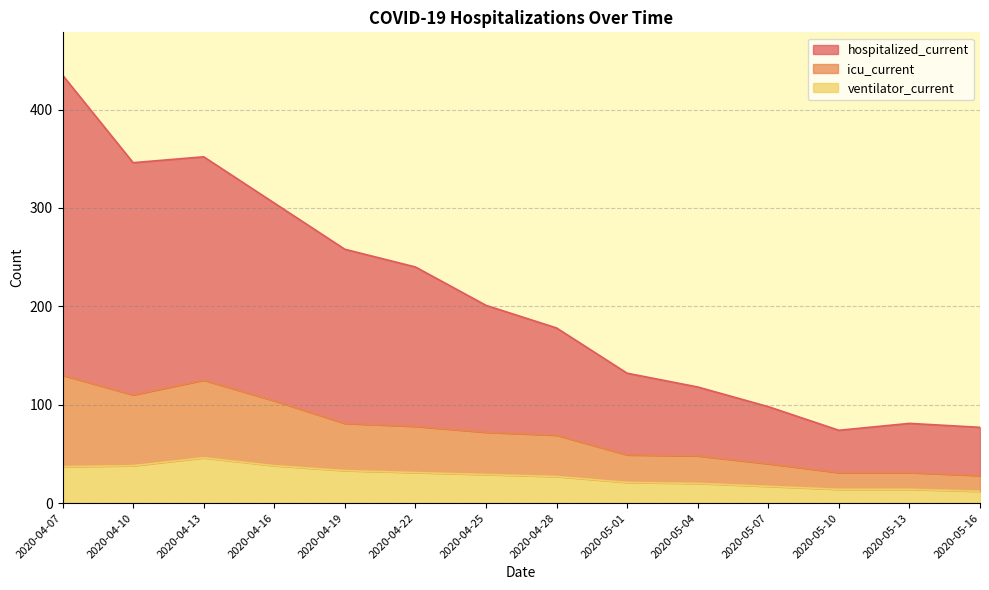

At 2020-04-10, list the series in order from largest to smallest.

hospitalized_current, icu_current, ventilator_current